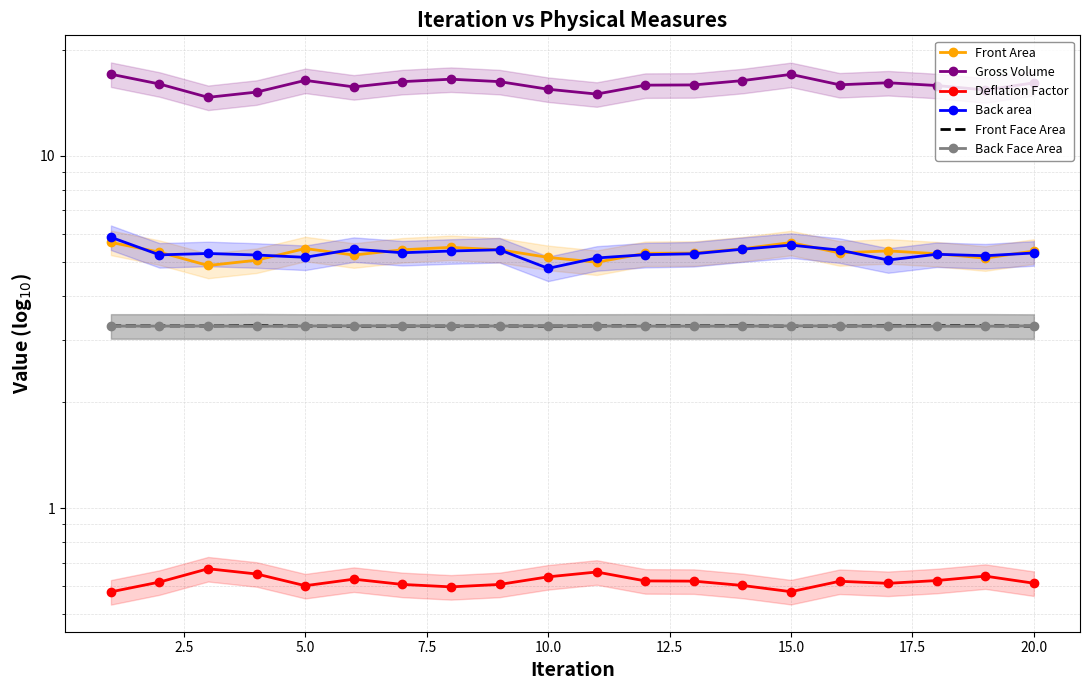

How many categories are shown in the chart?

20